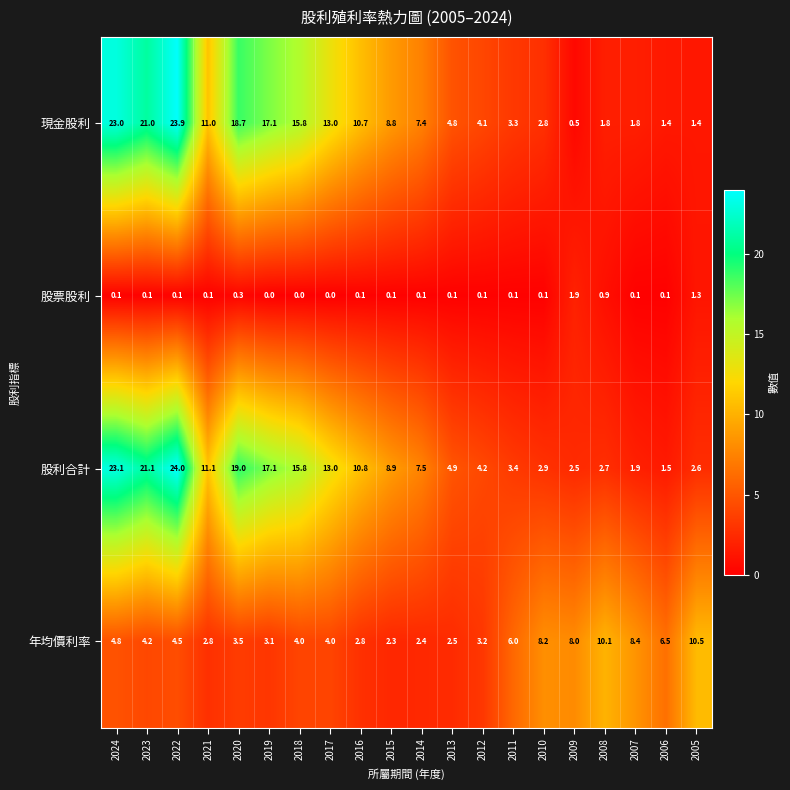

What is the difference between the 年均價利率 values at 2016 and 2006?

3.7